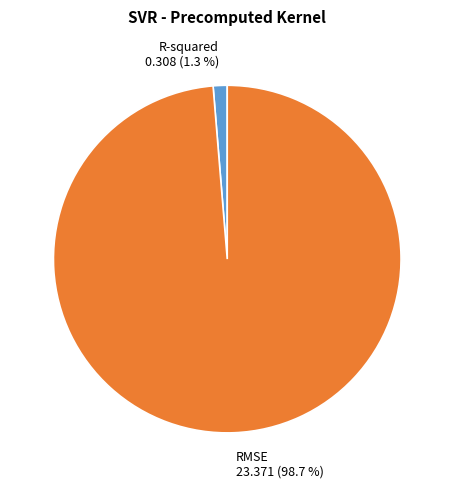

Combined, what portion of the pie is R-squared and RMSE?

100.0%